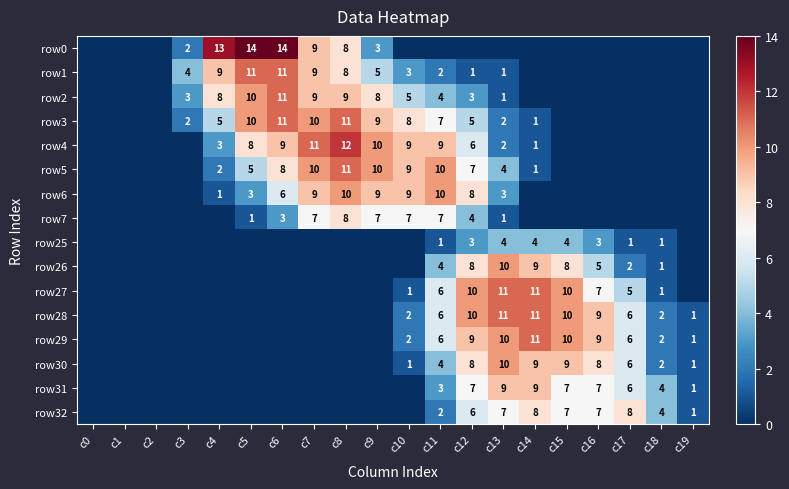

Is it true that row7 equals 3 at c6?

True